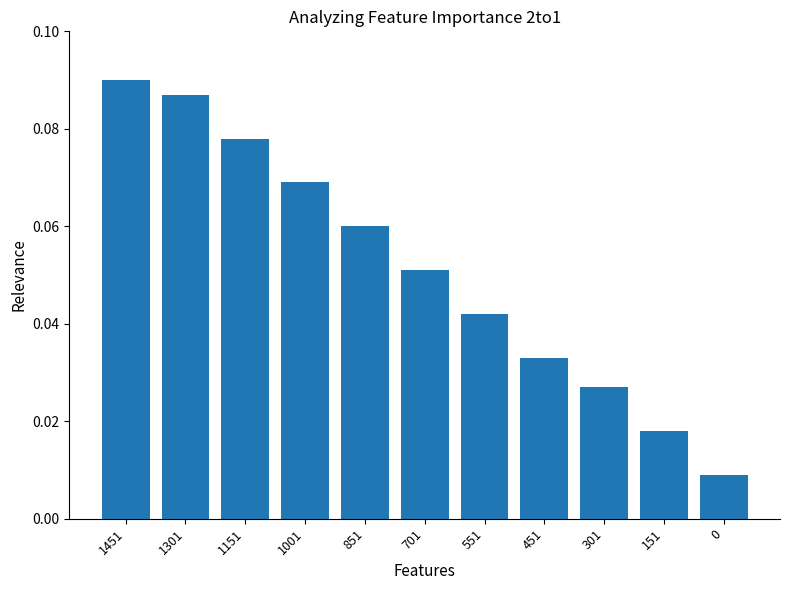

The chart shows a value of 0.0 at 1301. True or false?

False